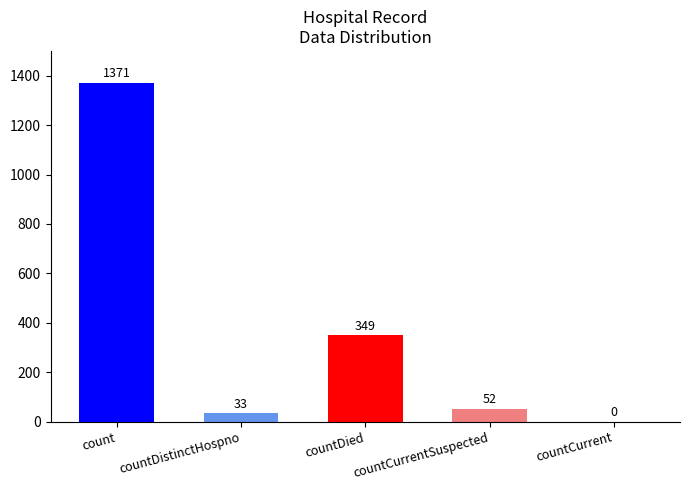

Which label corresponds to the largest value in the chart?

count